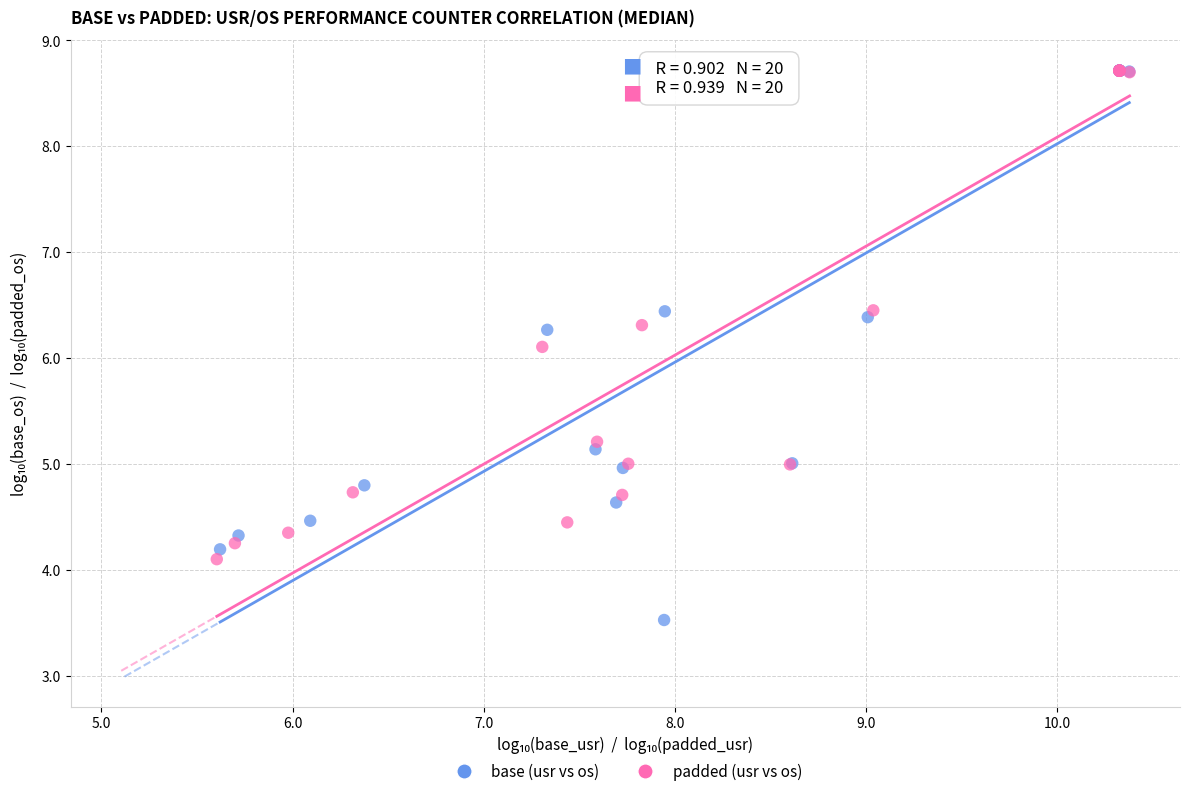

Which series has the largest Y range (max minus min)?

base (usr vs os)